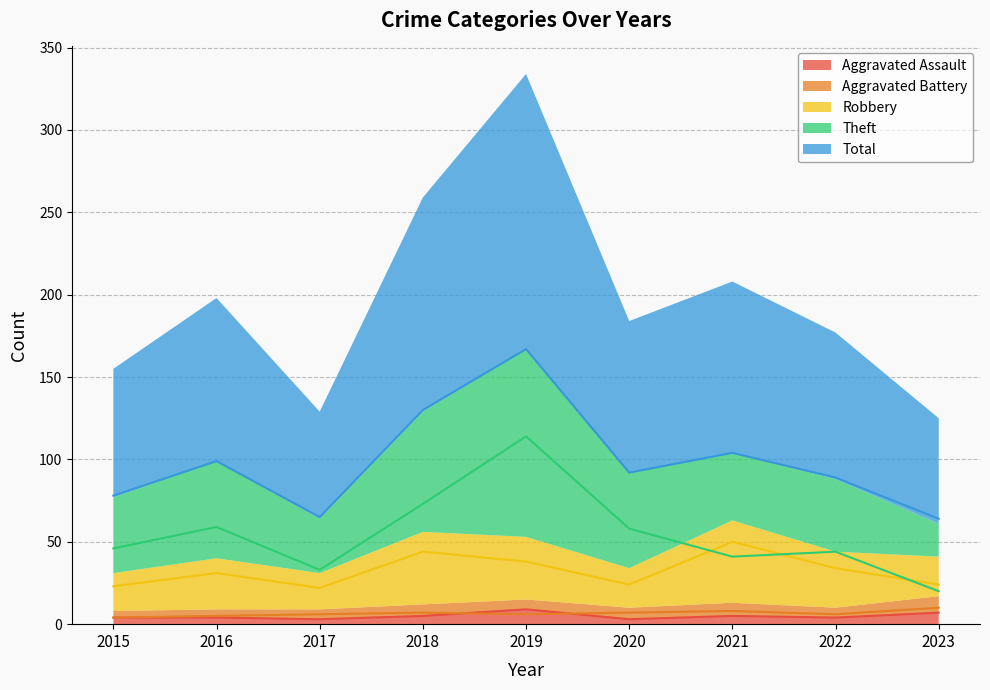

List the series in order of their peak value, highest first.

Total, Theft, Robbery, Aggravated Battery, Aggravated Assault